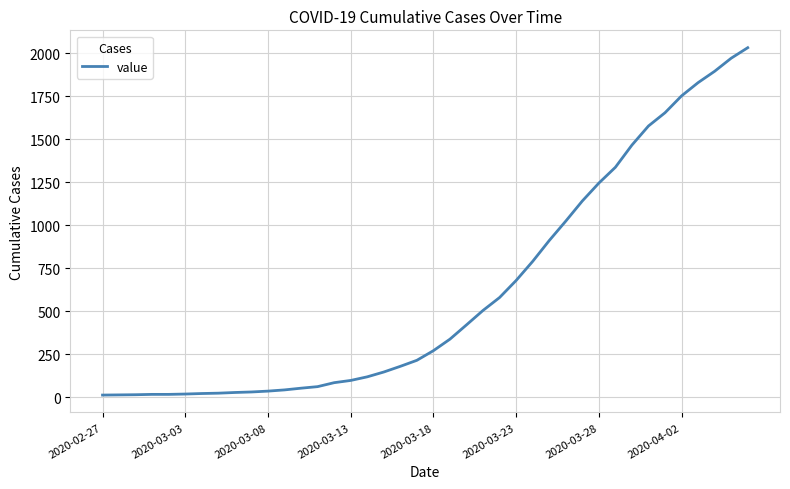

What is the sum of all values?

24656